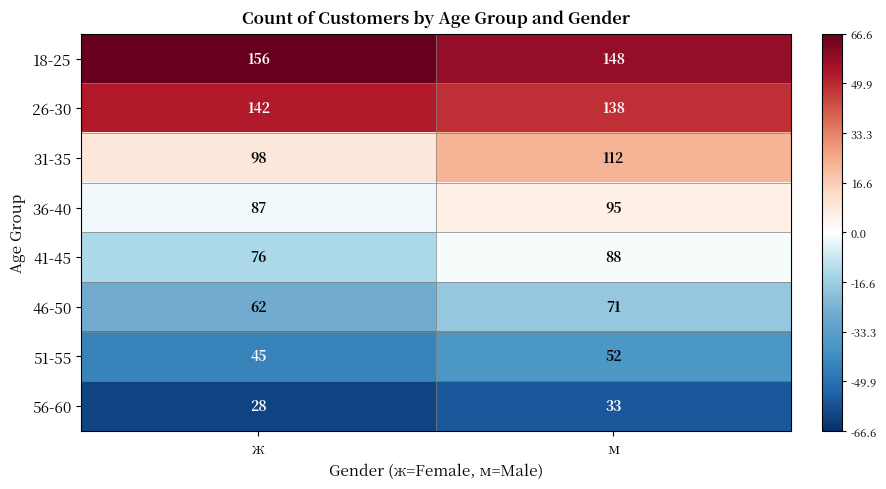

Reading right to left, extract all data points from this chart.

18-25: 148	156
26-30: 138	142
31-35: 112	98
36-40: 95	87
41-45: 88	76
46-50: 71	62
51-55: 52	45
56-60: 33	28